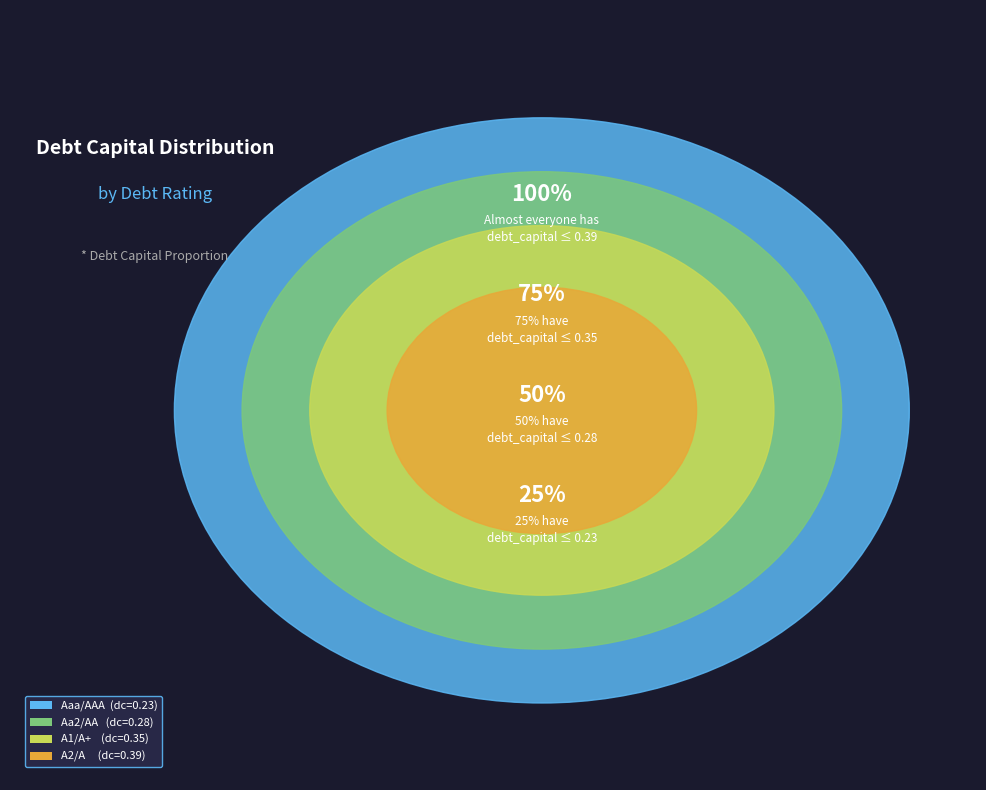

Does A2/A account for over 50% of the chart?

No